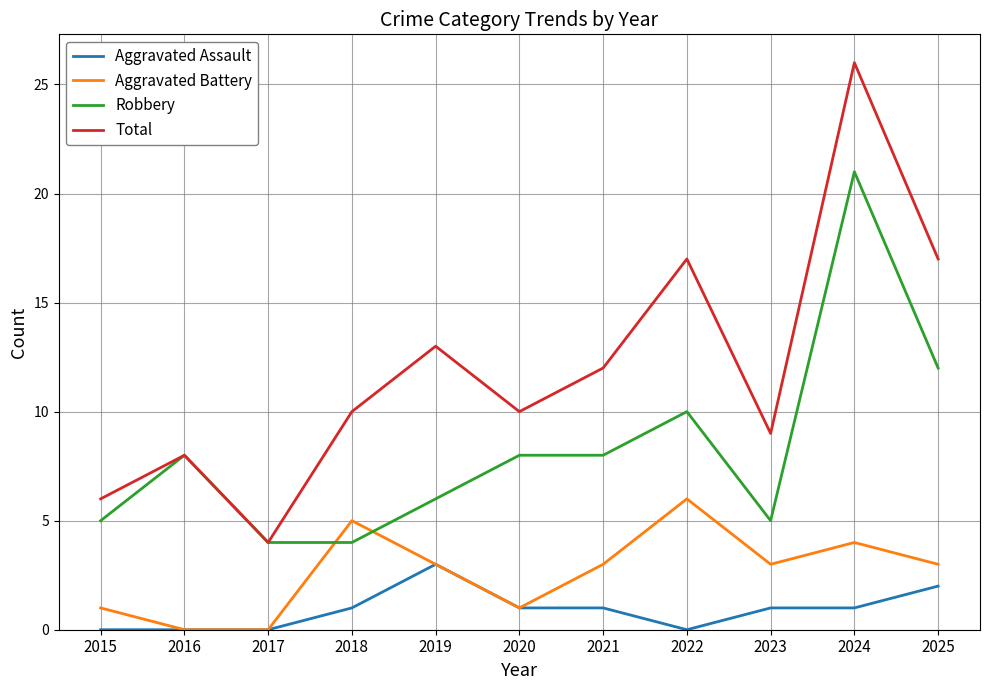

The Total series shows 10 at 2018. True or false?

True